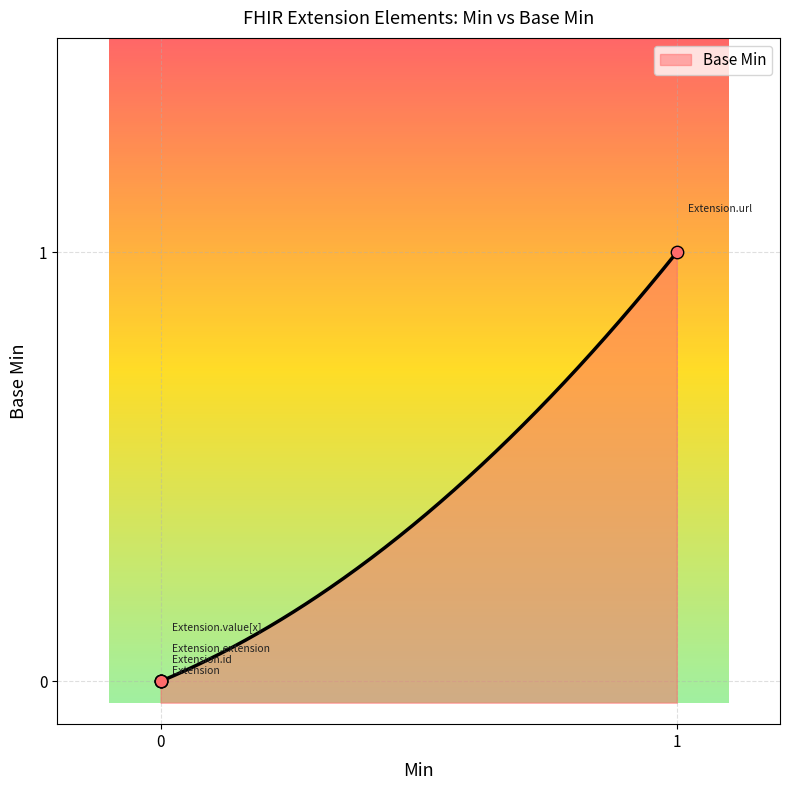

Which has a higher value, Extension.extension or Extension.id?

Extension.extension